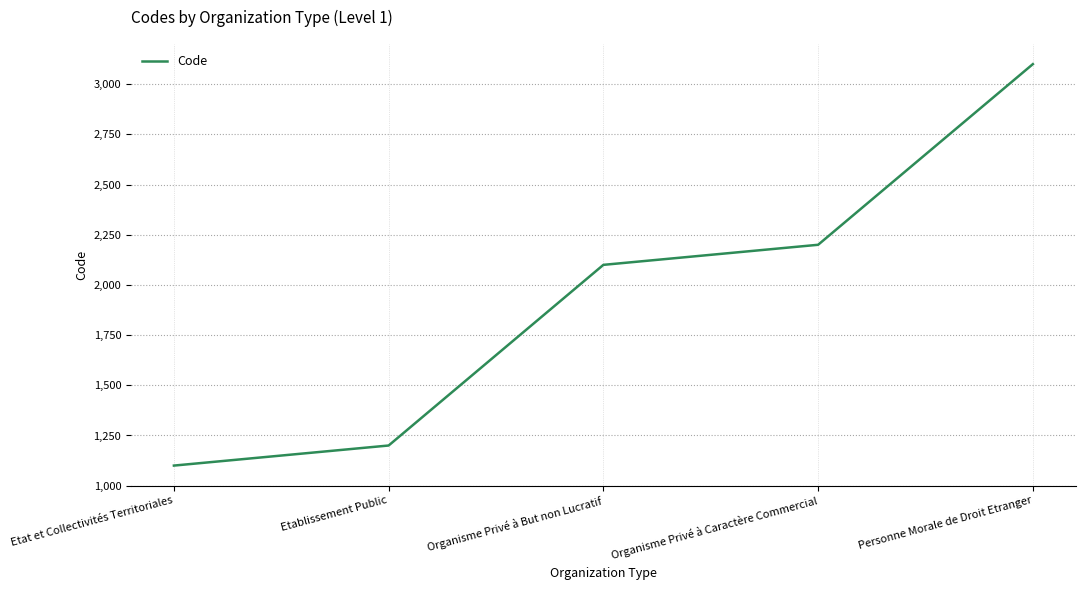

What is the average value?

1940